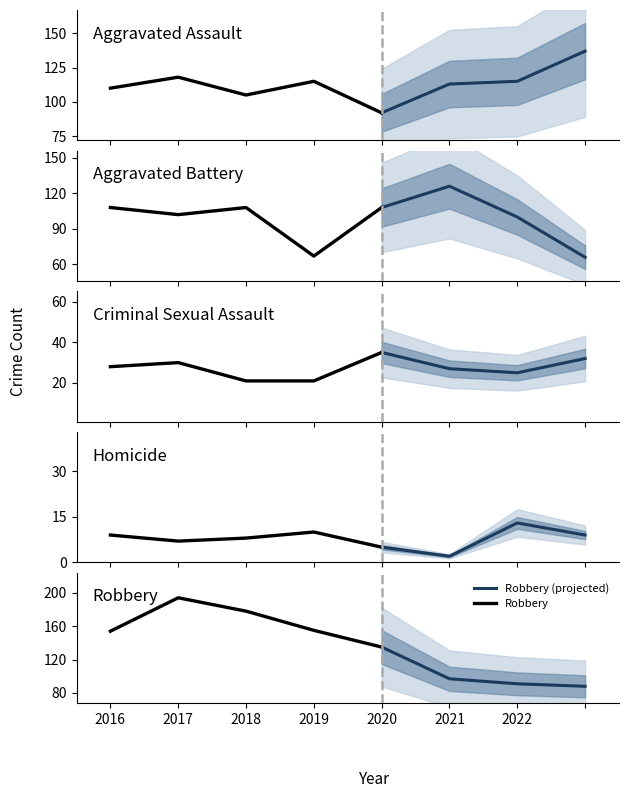

What is the sum of all Robbery values?

1092